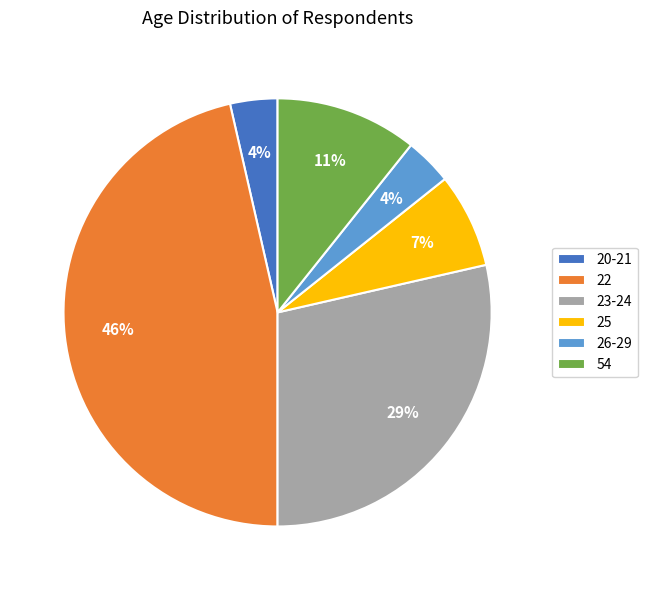

True or false: 25 accounts for 7% of the total.

True